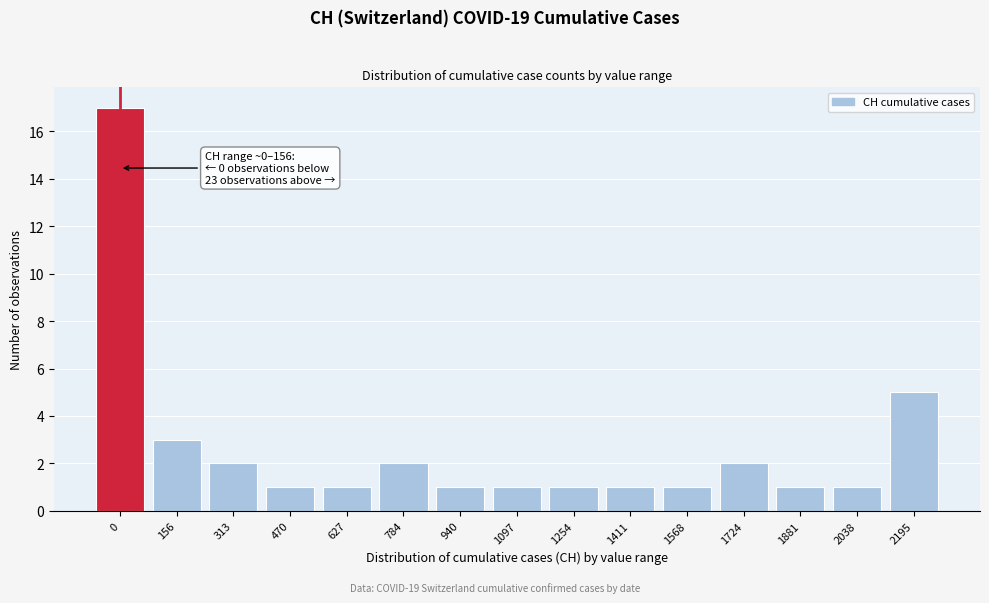

Reading left to right, list all the values displayed in this chart.

17	3	2	1	1	2	1	1	1	1	1	2	1	1	5